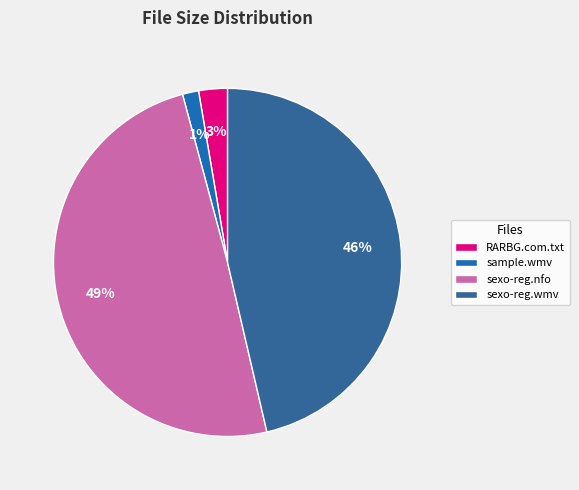

Count the number of slices in the pie.

4